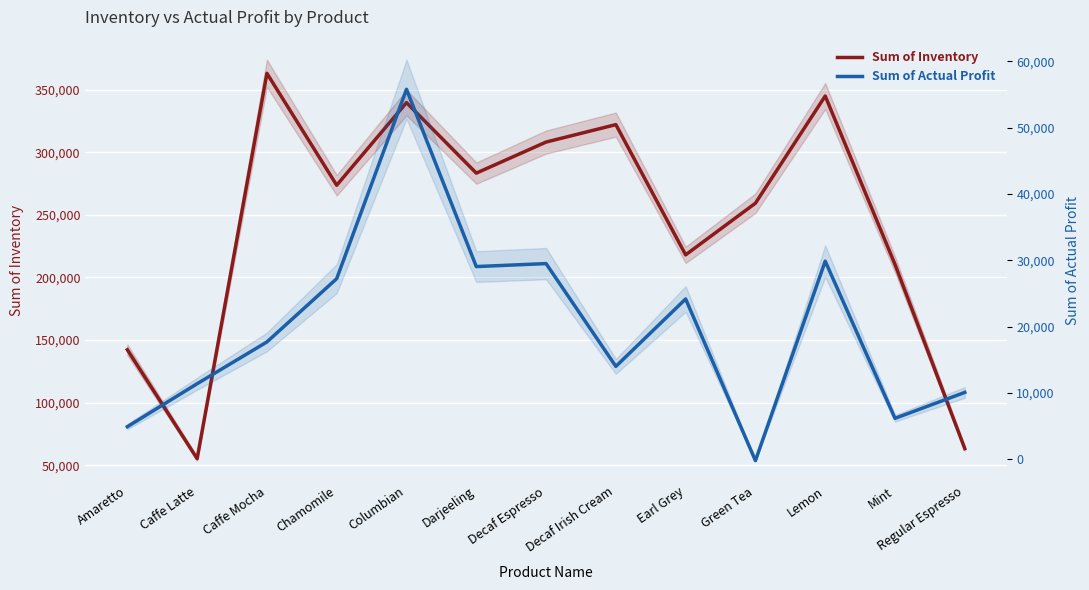

At which label does Sum of Inventory reach its peak?

Caffe Mocha